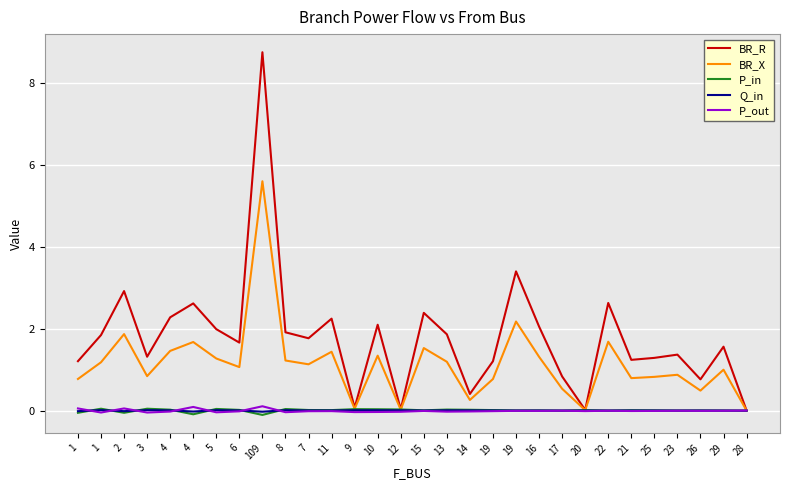

What is the label of the 19th point from the left?

19